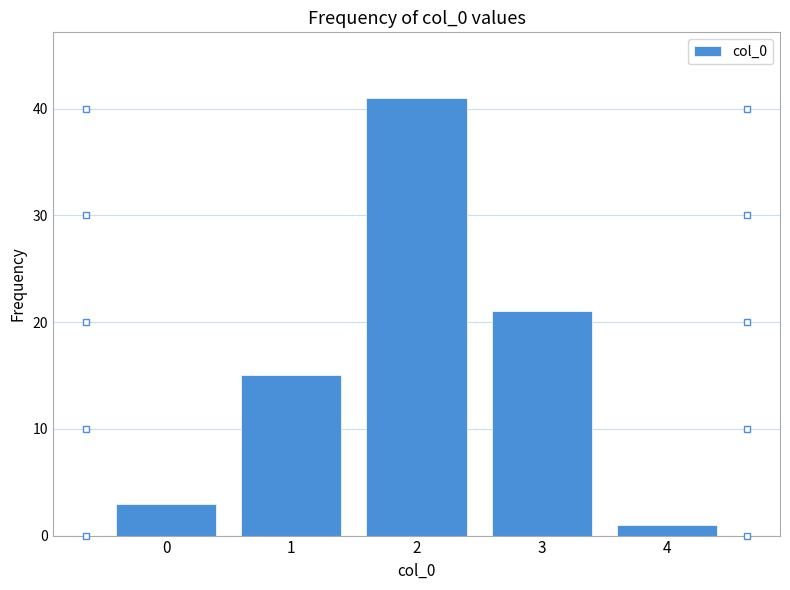

Reading left to right, what are all the values shown in this chart?

0=3	1=15	2=41	3=21	4=1